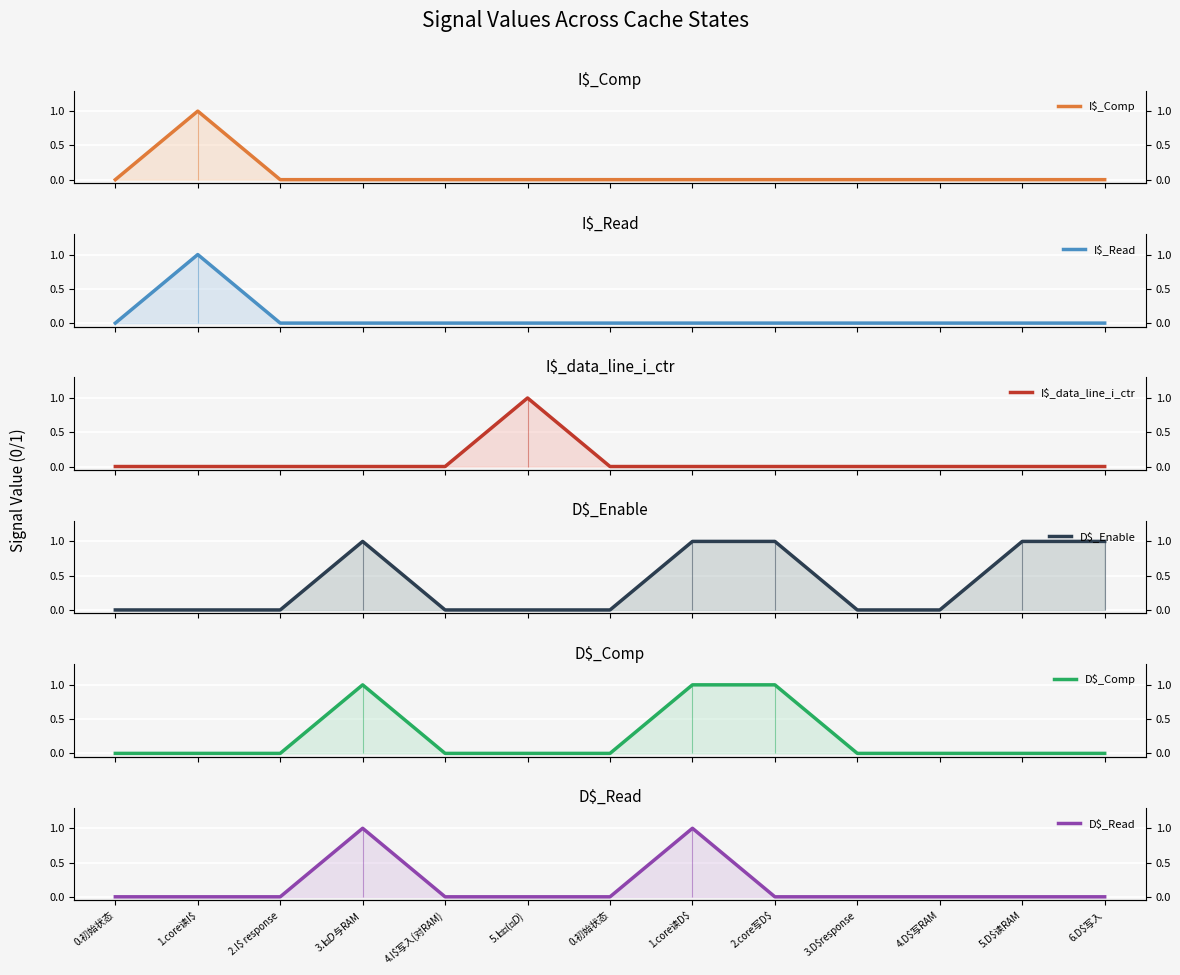

Which category has the highest value in the I$_Read series?

1.core读I$